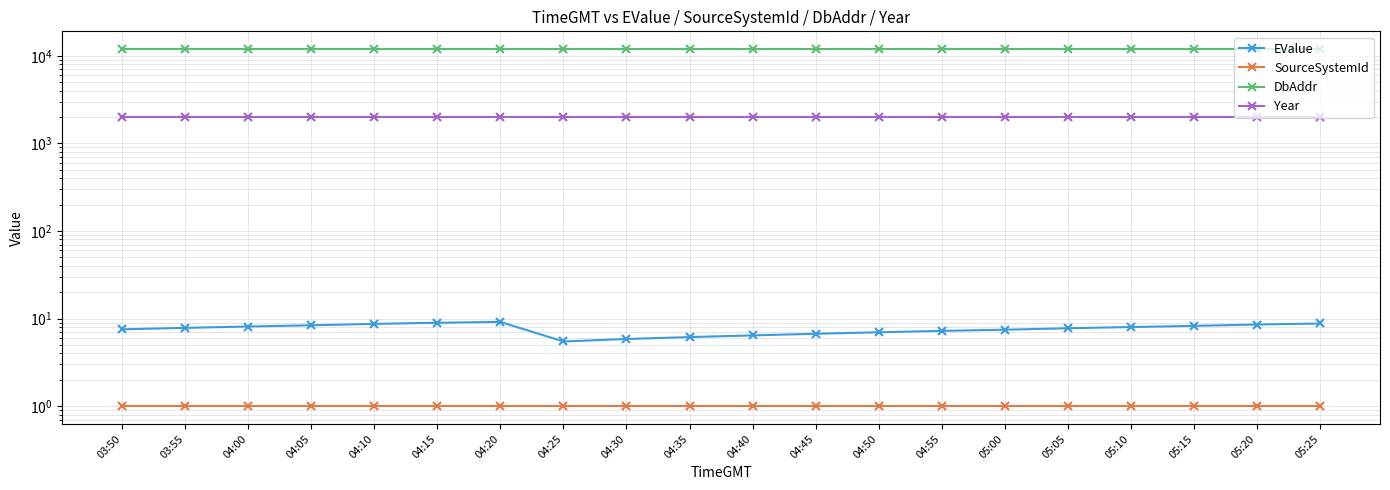

Count the number of categories in the chart.

20